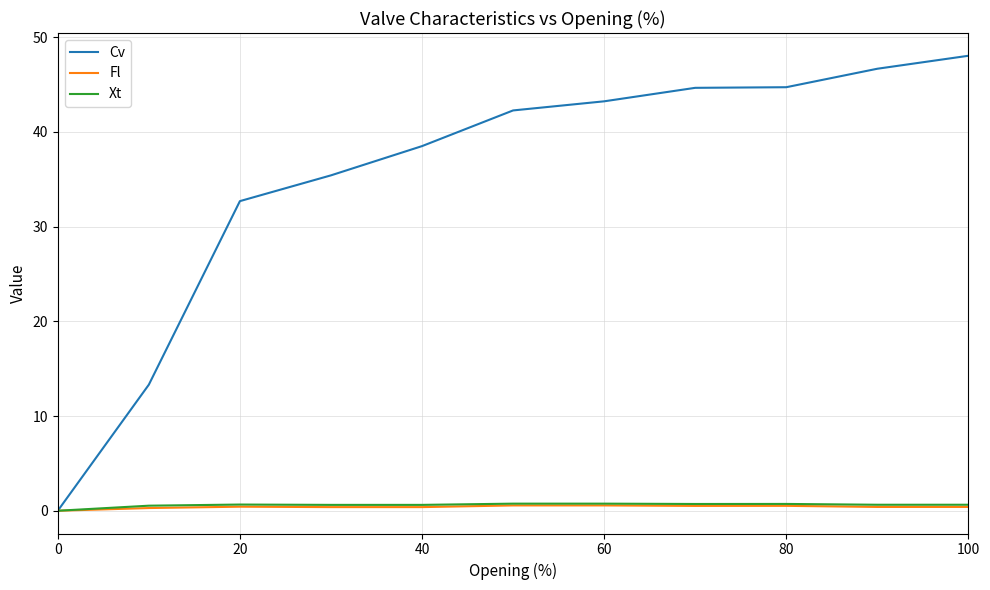

Which series has the widest spread of values?

Cv